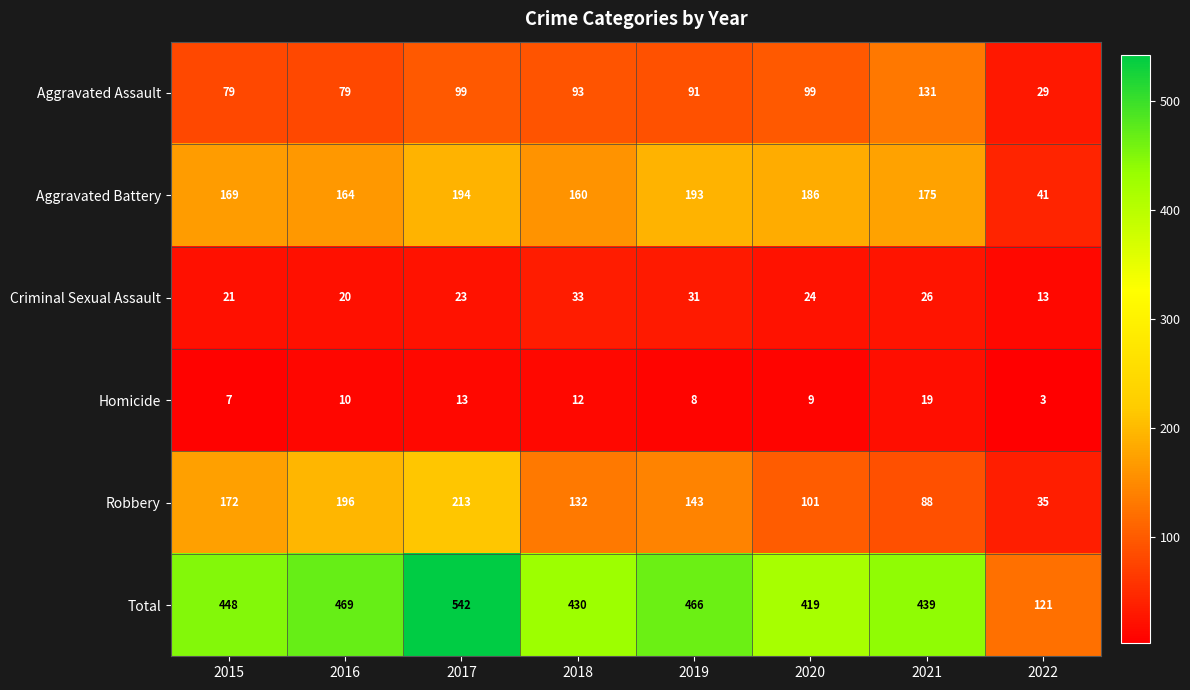

The Homicide series shows 8 at 2019. True or false?

True